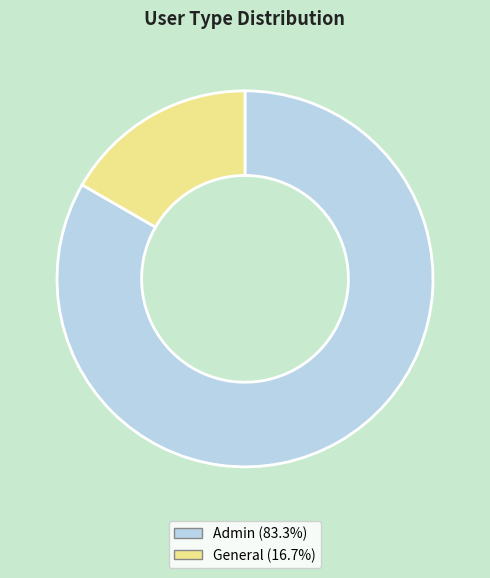

Which has a higher value, Admin or General?

Admin